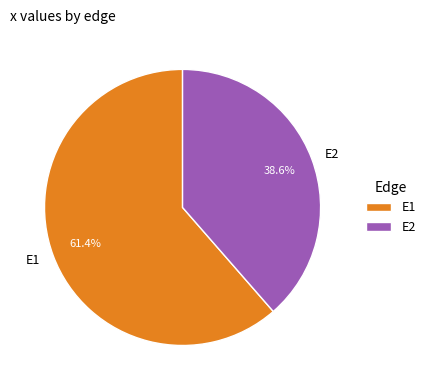

Rank the categories by value from highest to lowest.

E1, E2